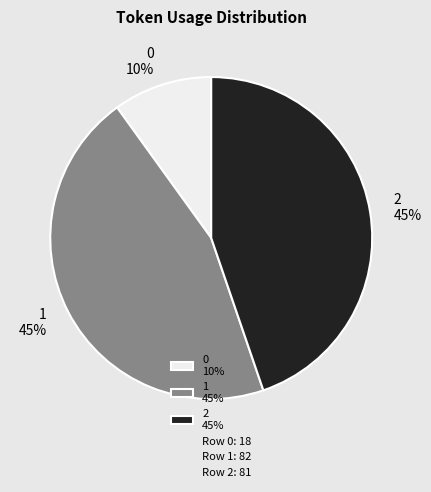

To the nearest percent, what portion does 1 represent?

45%